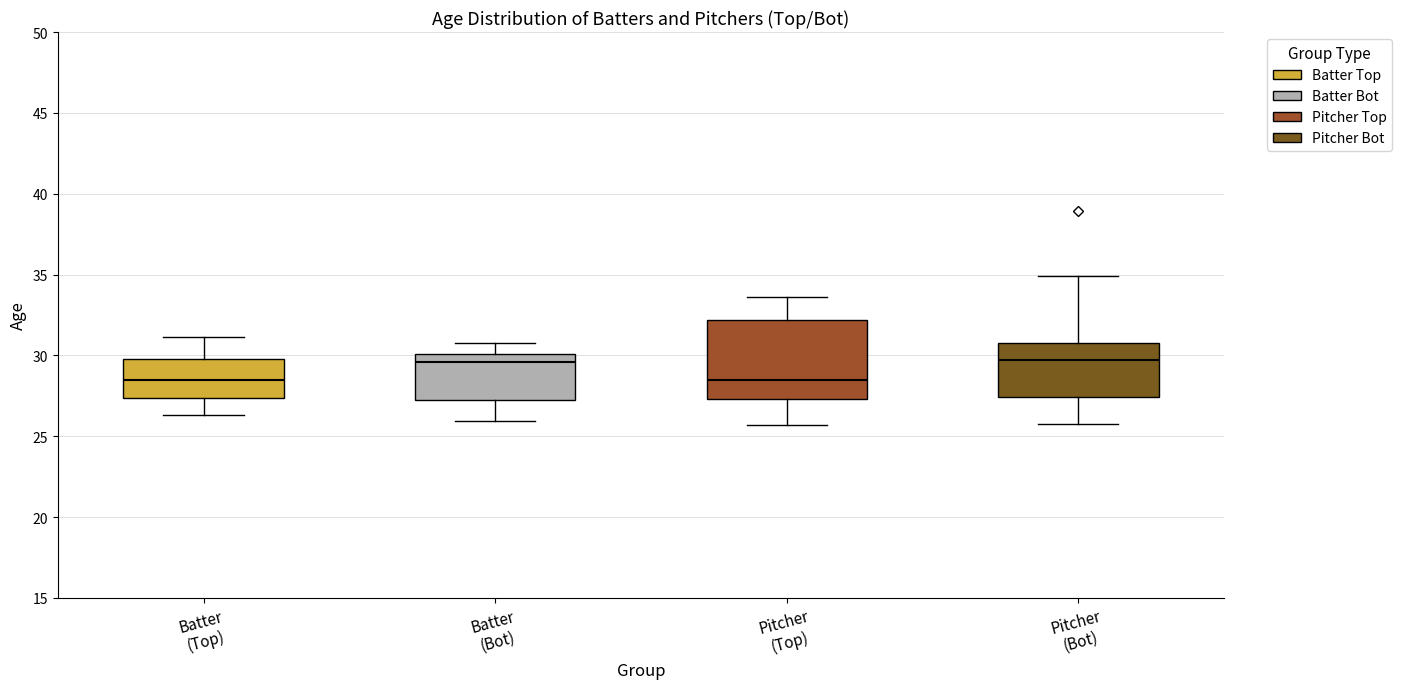

Reading left to right, read every box against the y-axis: the position of its median line, the range the box covers, and the ends of its whiskers. The values are not printed on the chart, so give them approximately, as read against the axis.

Batter (Top): median 28.5, box 27.5 to 30.0, whiskers 26.5 to 31.0
Batter (Bot): median 29.5, box 27.0 to 30.0, whiskers 26.0 to 30.5
Pitcher (Top): median 28.5, box 27.5 to 32.0, whiskers 25.5 to 33.5
Pitcher (Bot): median 29.5, box 27.5 to 30.5, whiskers 25.5 to 35.0